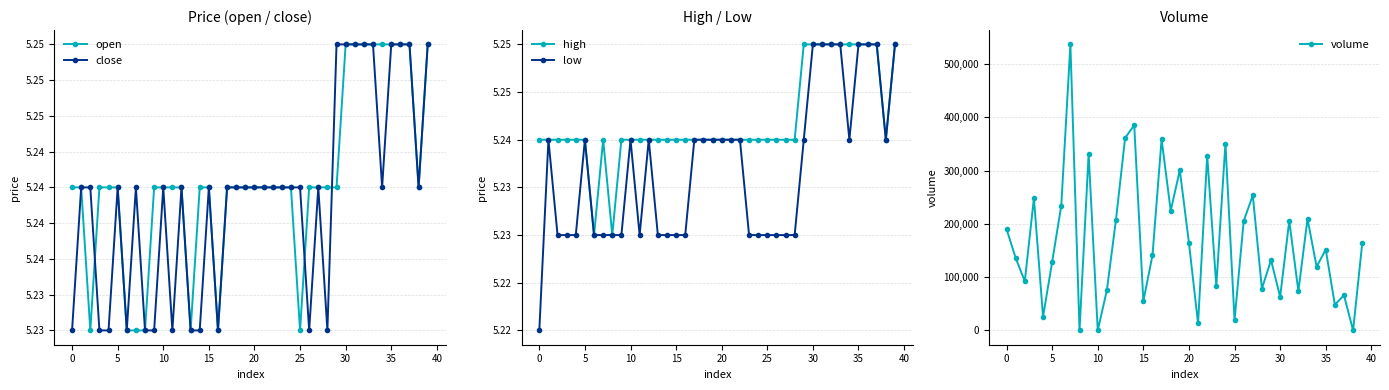

Count the high values in the range 5 to 6.

40